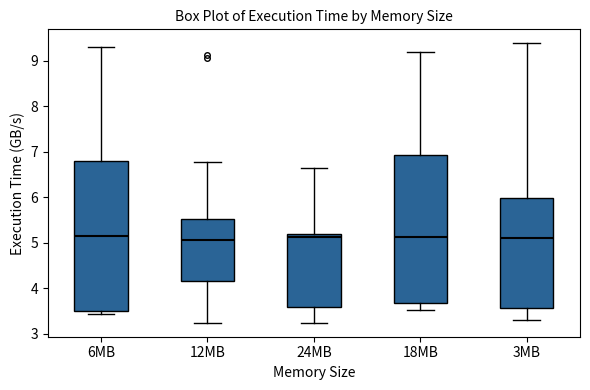

Reading left to right, read every box against the y-axis: the position of its median line, the range the box covers, and the ends of its whiskers. The values are not printed on the chart, so give them approximately, as read against the axis.

6MB: median 5.1, box 3.5 to 6.8, whiskers 3.4 to 9.3
12MB: median 5.1, box 4.2 to 5.5, whiskers 3.2 to 6.8
24MB: median 5.1, box 3.6 to 5.2, whiskers 3.2 to 6.6
18MB: median 5.1, box 3.7 to 6.9, whiskers 3.5 to 9.2
3MB: median 5.1, box 3.6 to 6.0, whiskers 3.3 to 9.4